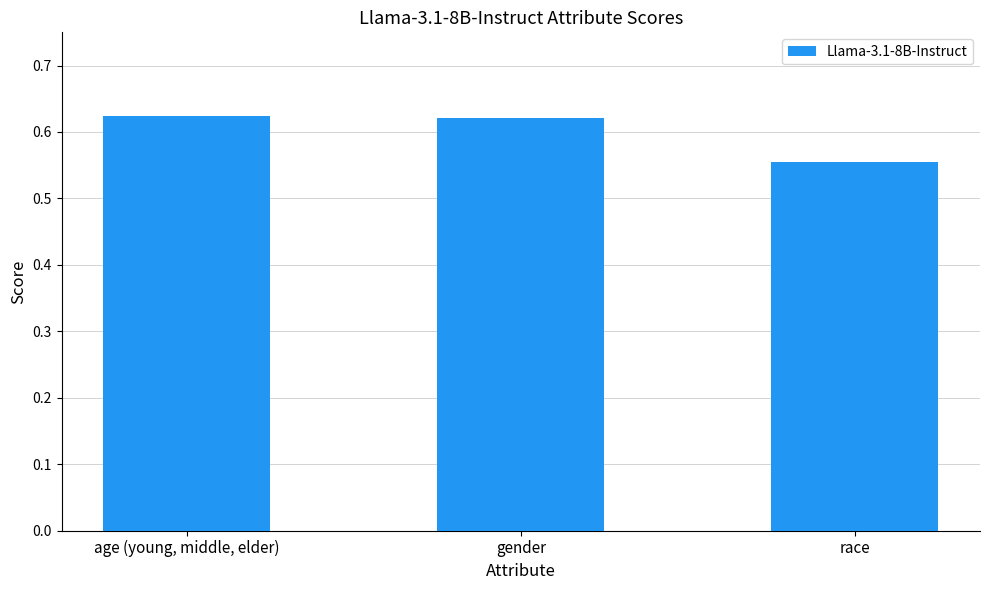

What is the label of the 3rd bar from the right?

age (young, middle, elder)